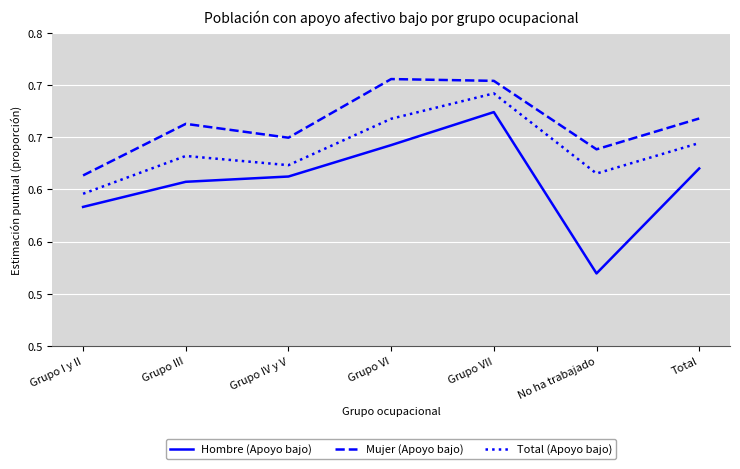

At how many categories does at least one series exceed 0?

7